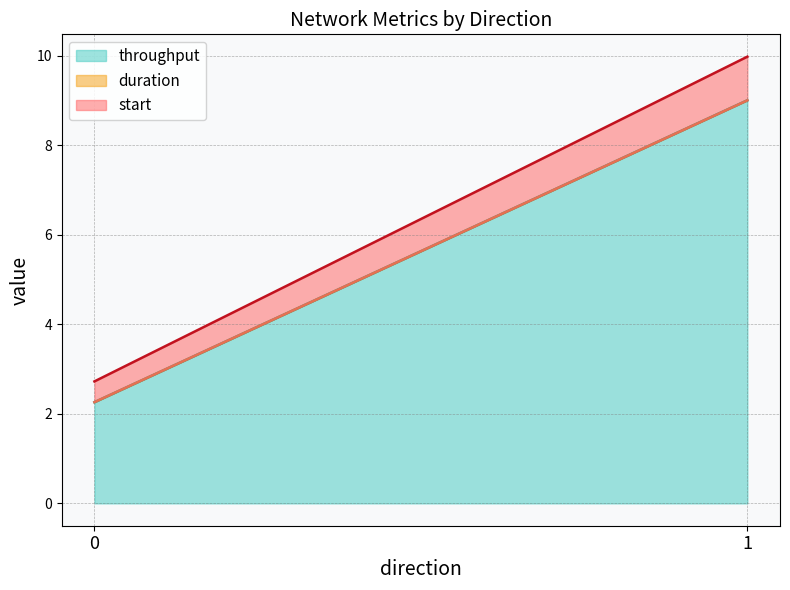

The value of throughput at 1 is 5.4. True or false?

False